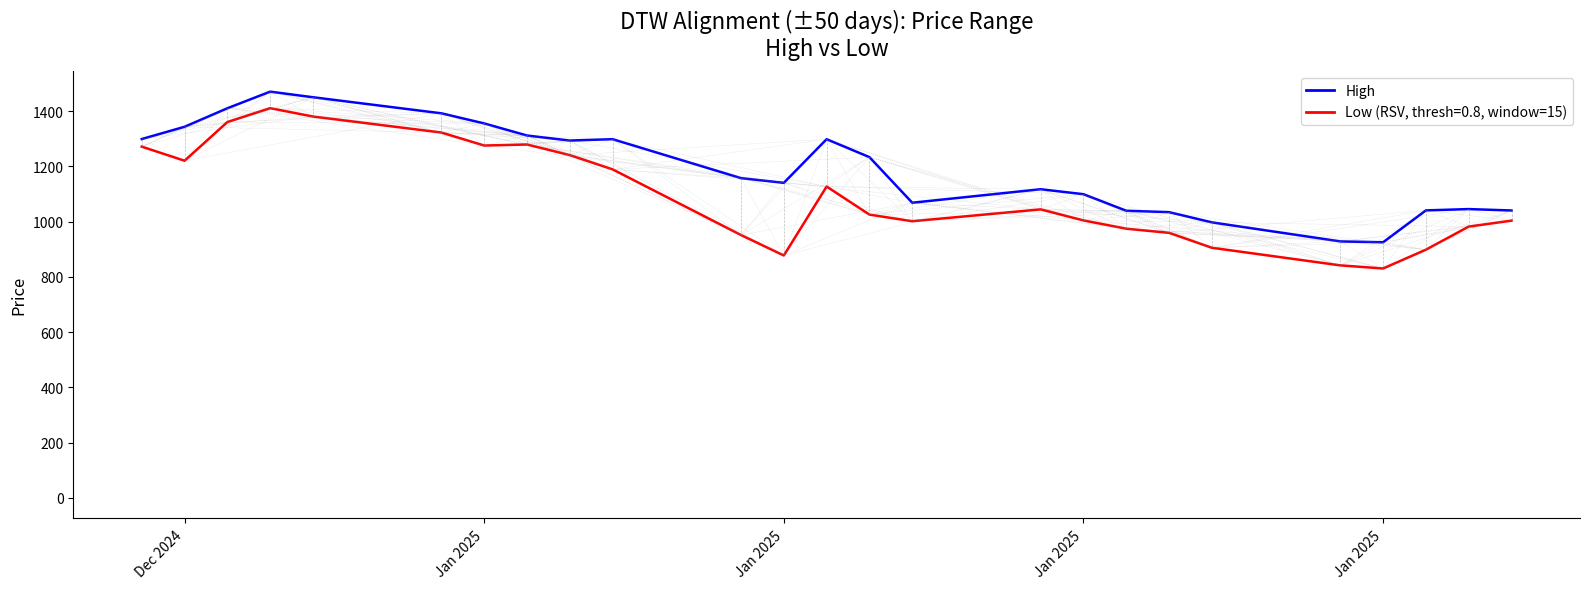

Approximately how many times larger is the value at 16 compared to Jan 2025?

0.7